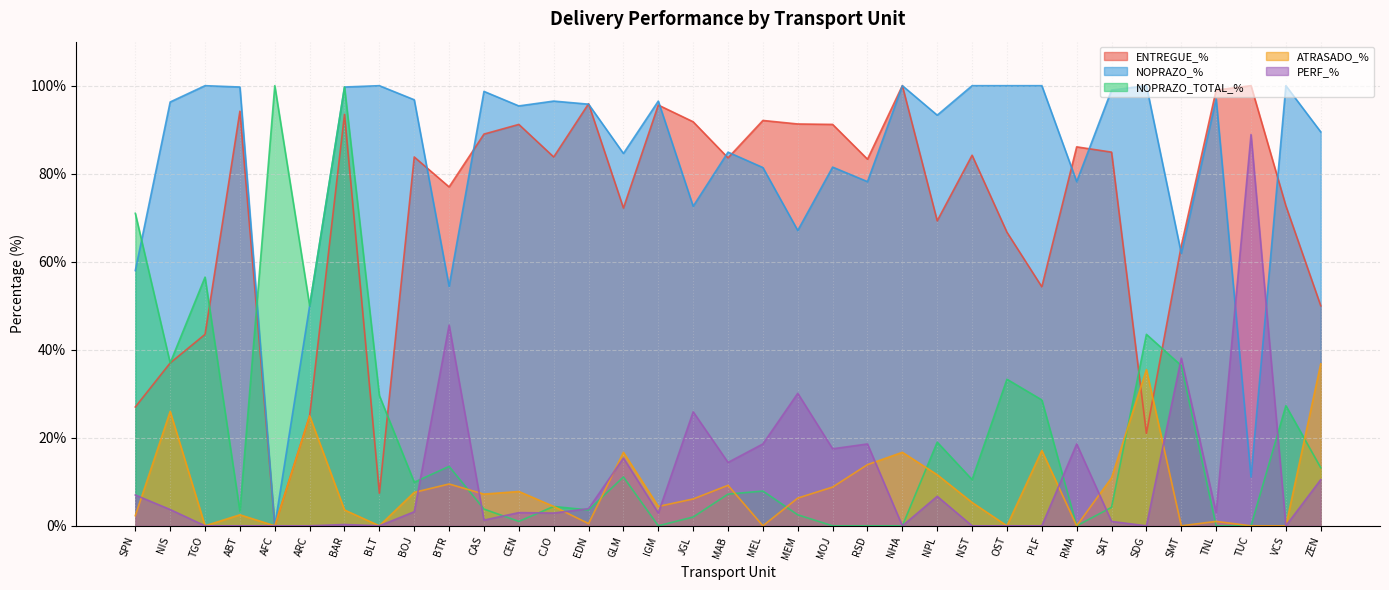

Where is the first local maximum for NOPRAZO_%?

TGO